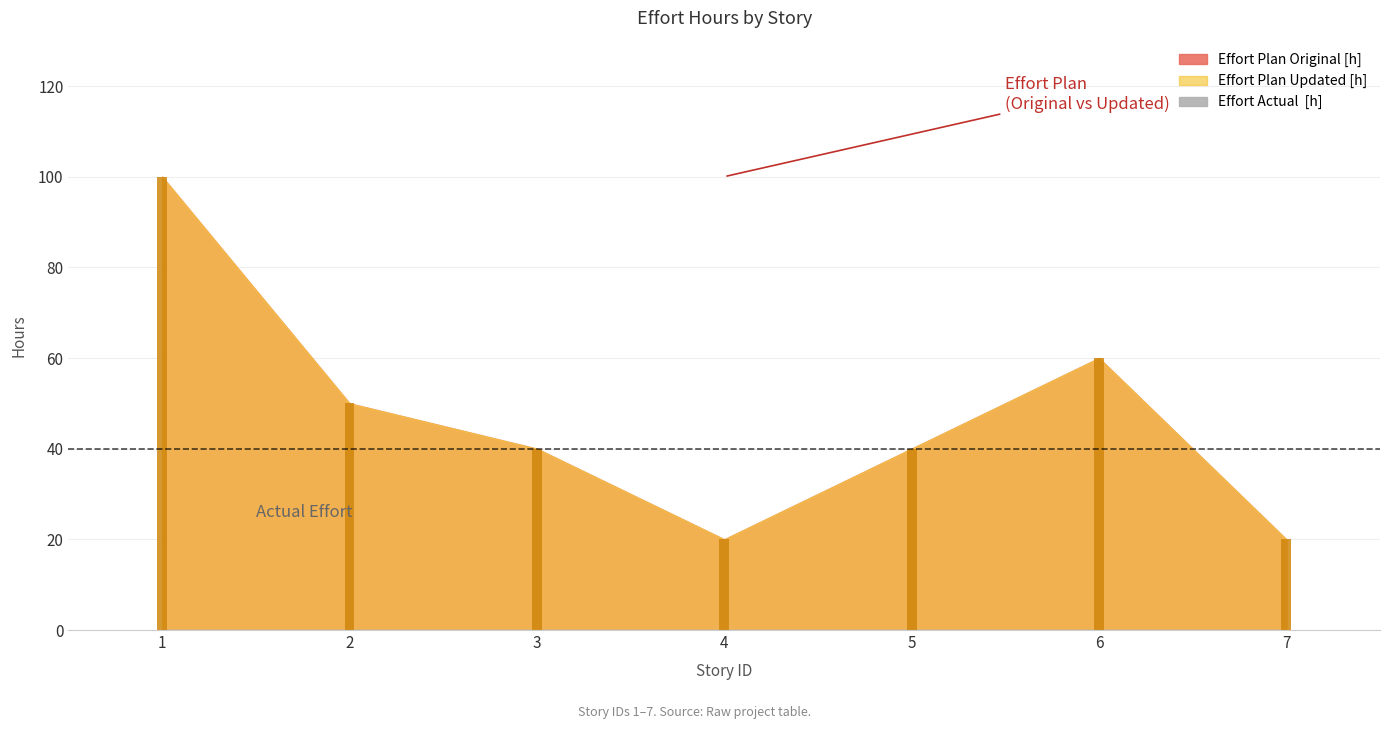

Reading left to right, what are all the values shown in this chart?

Effort Plan Original [h]: 1=100	2=50	3=40	4=20	5=40	6=60	7=20
Effort Plan Updated [h]: 1=100	2=50	3=40	4=20	5=40	6=60	7=20